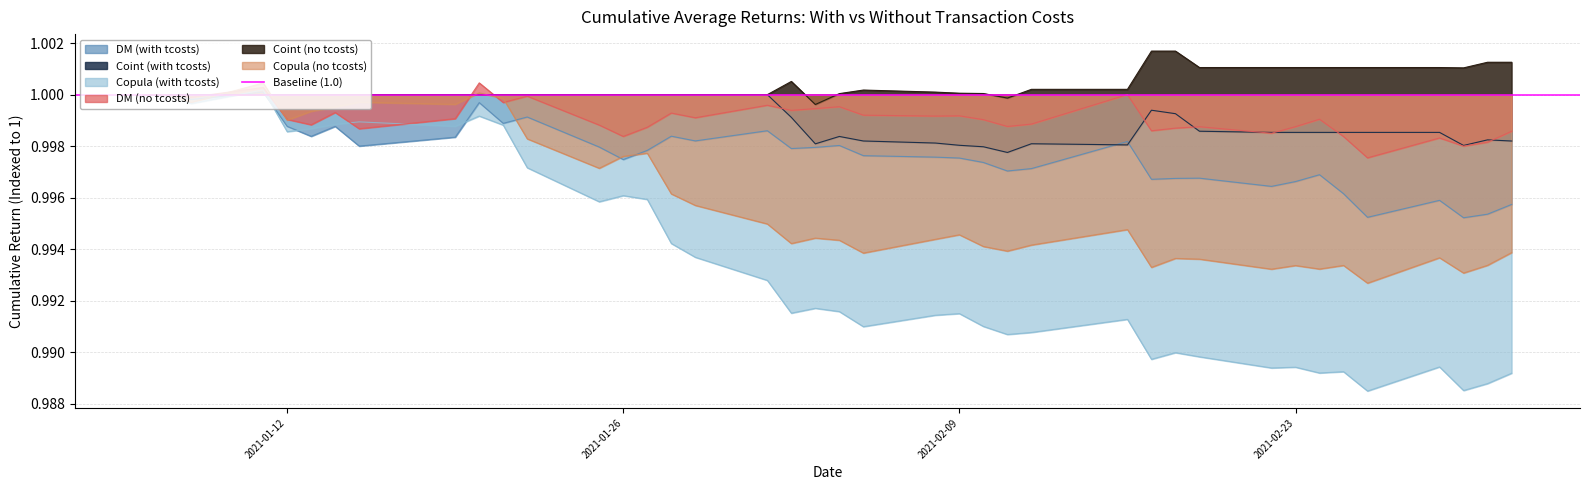

True or false: copula_average_returns_tcosts has more than 0 interior local peaks.

True